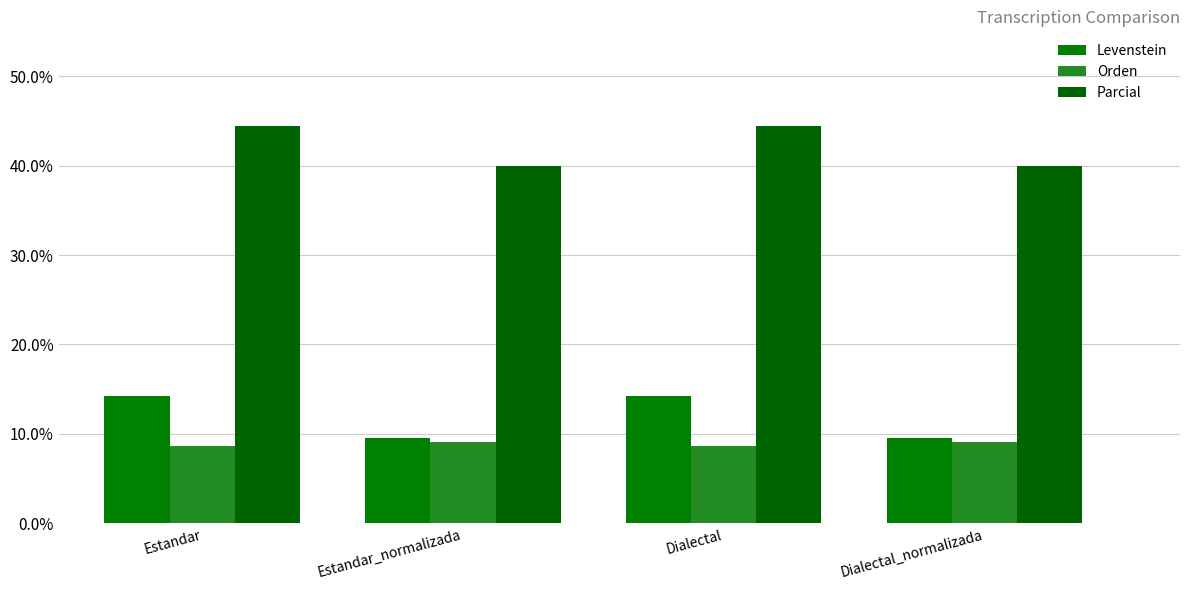

How many data points in Levenstein are less than 14?

2